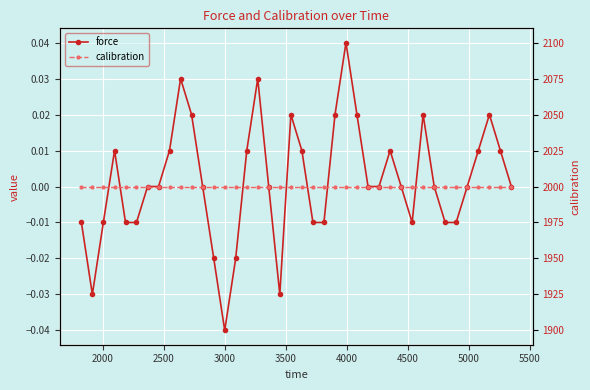

True or false: calibration and force cross at least once.

False